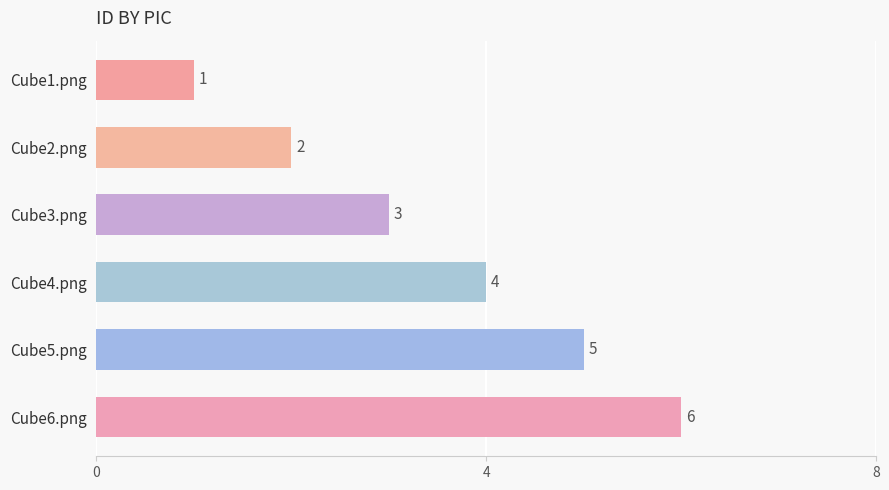

What is the difference between the maximum and second lowest values?

4